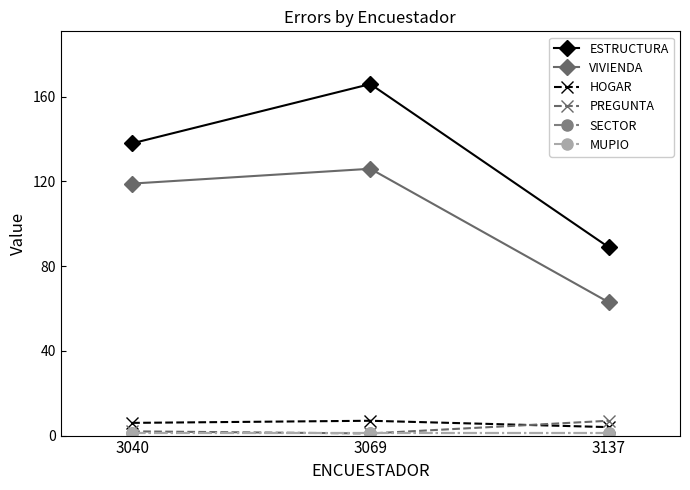

At which label does VIVIENDA reach its minimum?

3137